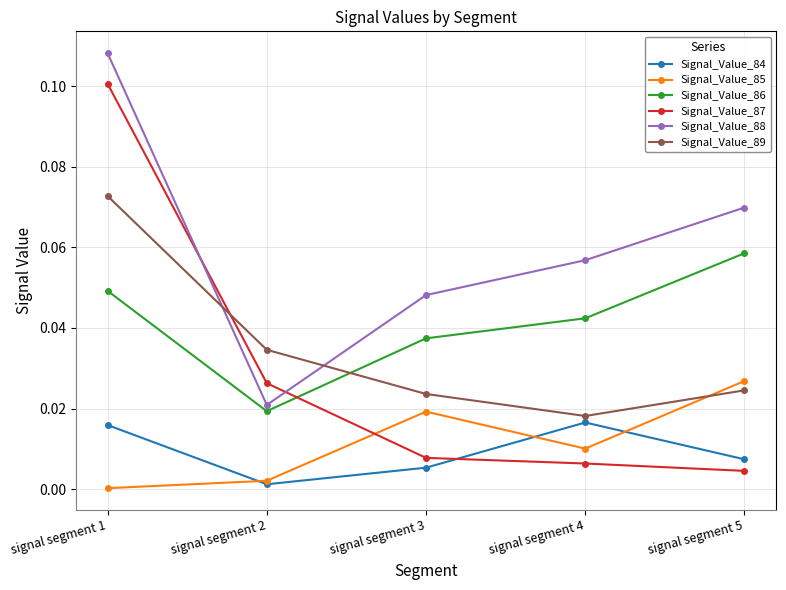

What is the total value across all series at signal segment 5?

0.2